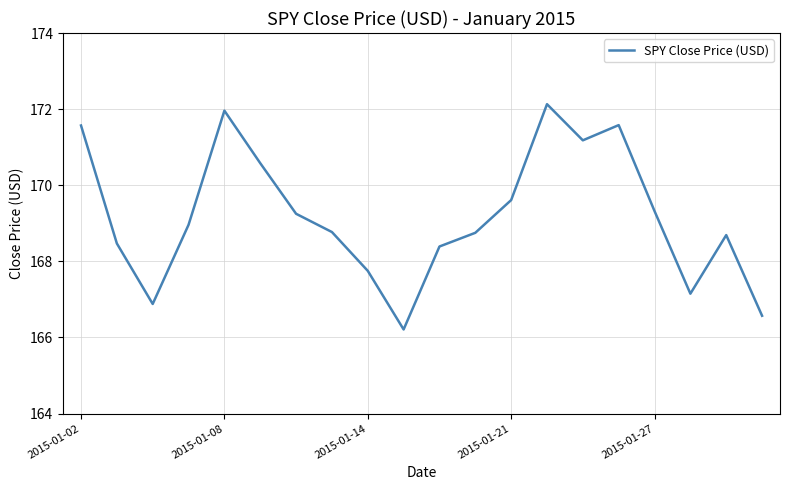

What is the difference between the maximum and minimum values?

5.9